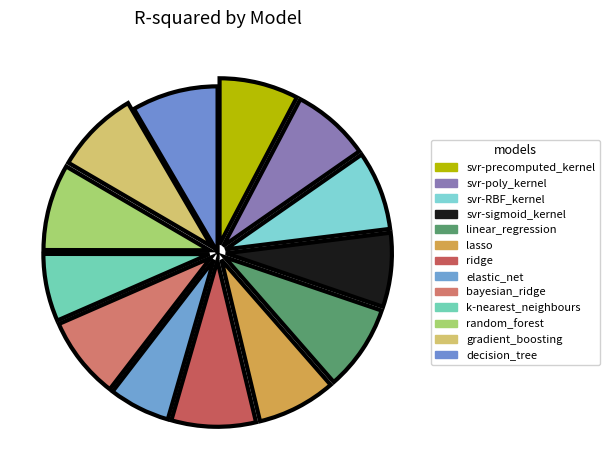

Count the number of slices in the pie.

13